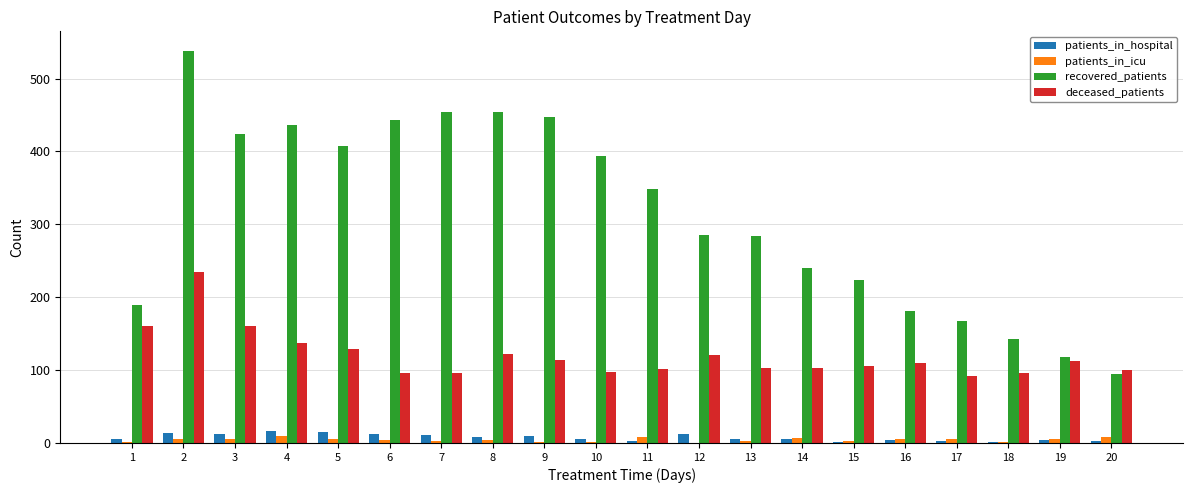

What are all the series names shown in the legend?

patients_in_hospital, patients_in_icu, recovered_patients, deceased_patients